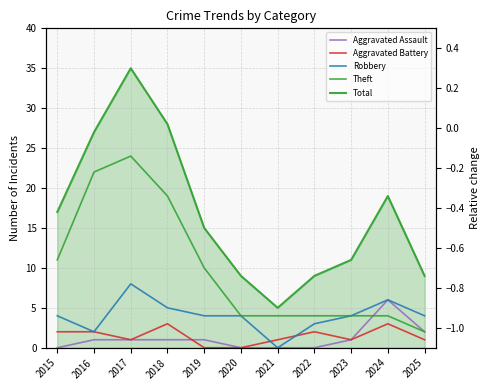

What is the spread (max minus min) of values at 2023?

10